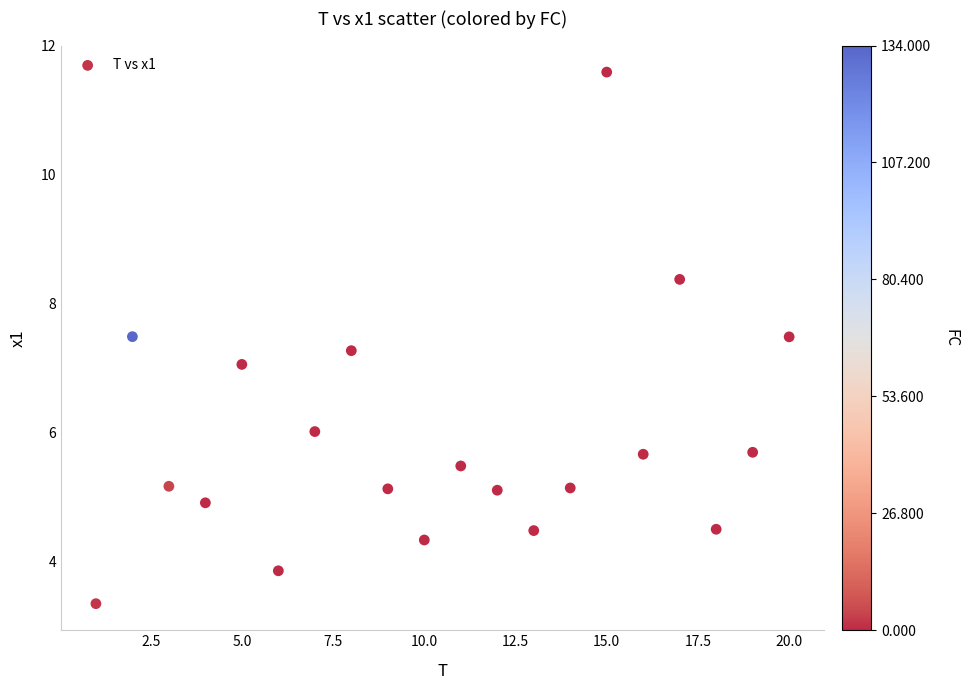

What is the range of X values (max minus min)?

19.0